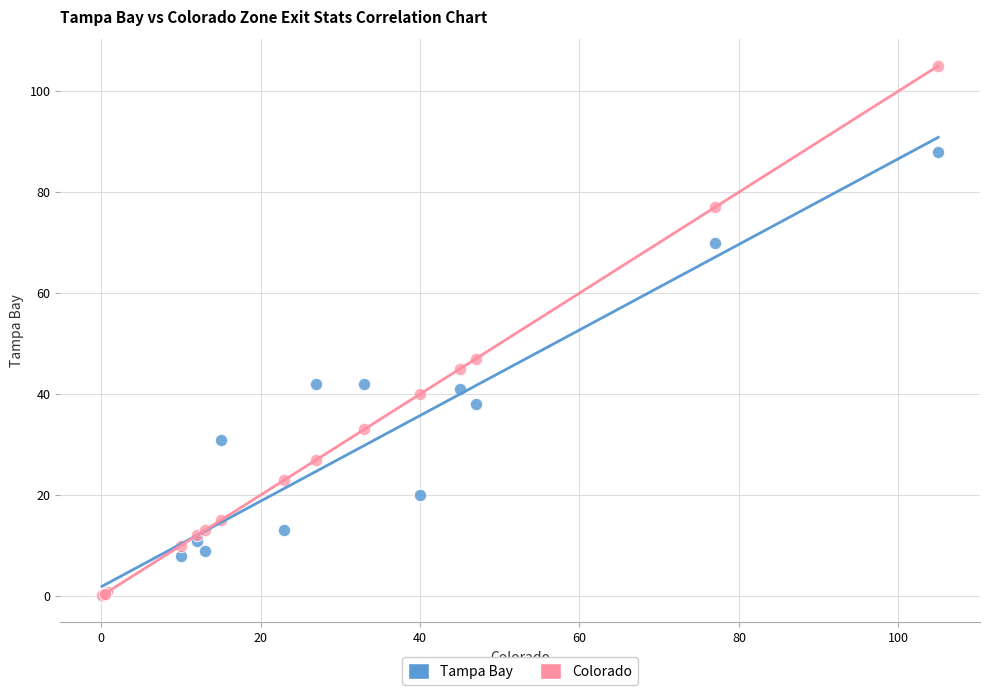

Which series reaches the maximum Y coordinate?

Colorado